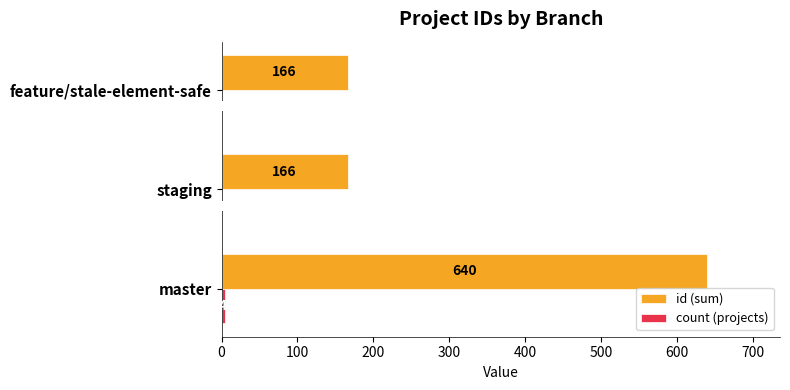

At which category does the chart reach its peak across all series?

master